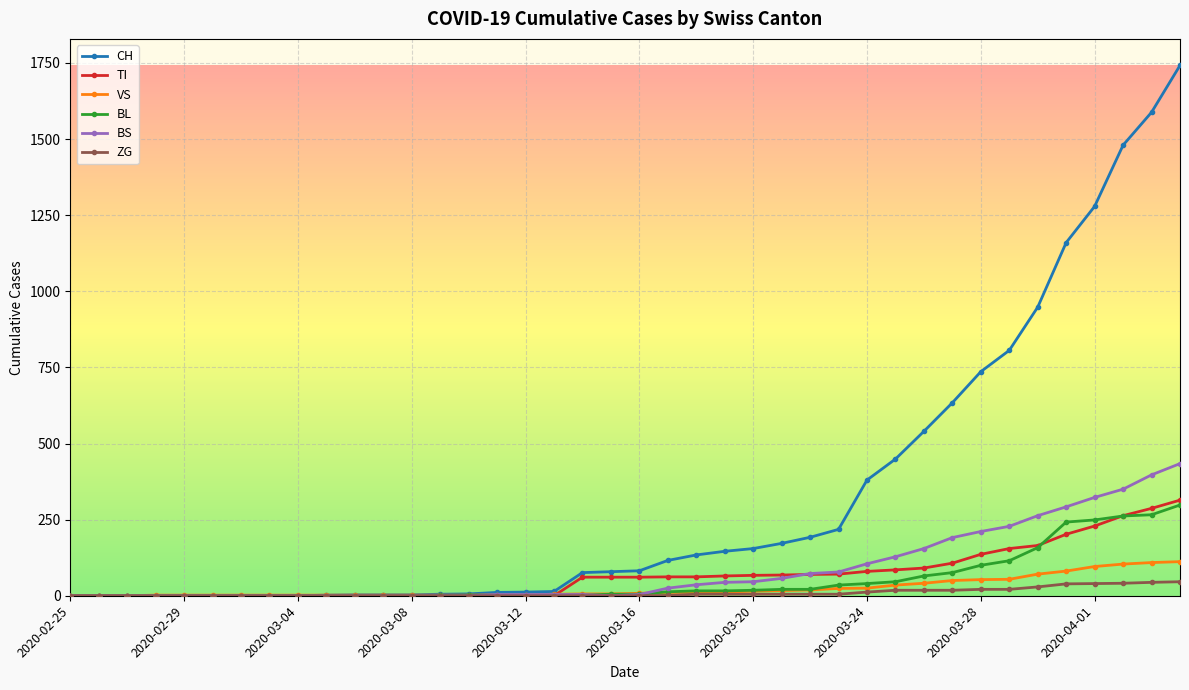

At how many categories does at least one series exceed 1205?

4